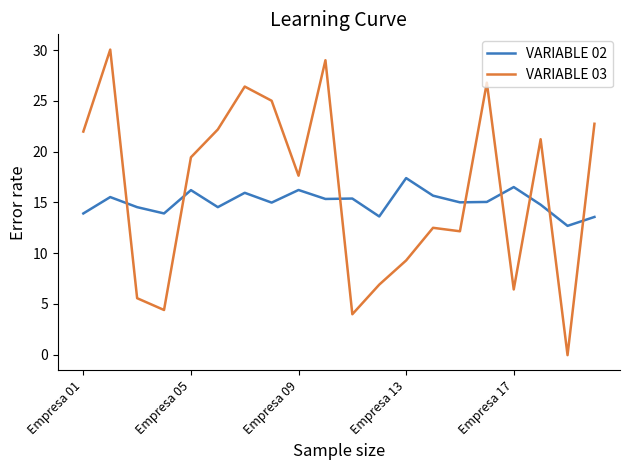

Which series has the largest range (max minus min)?

VARIABLE 03